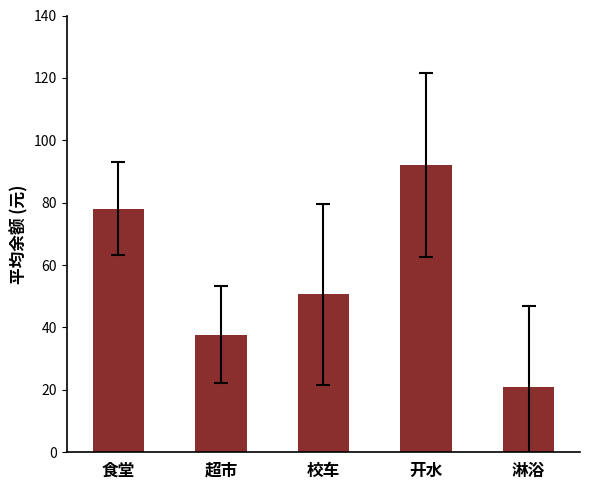

What is the smallest value displayed?

21.1